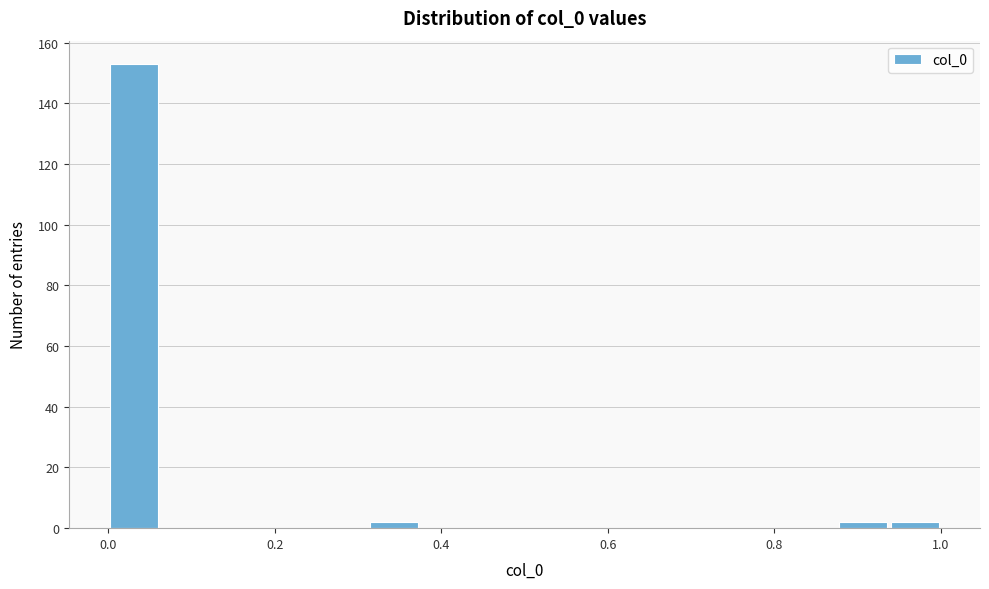

Read against the x-axis, roughly where is the centre of the tallest bar?

0.04